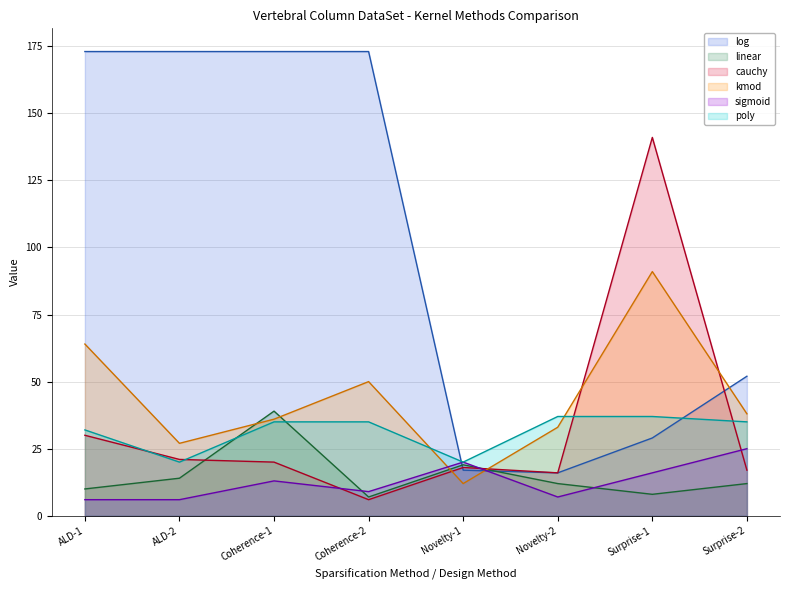

What is the minimum value for cauchy?

6